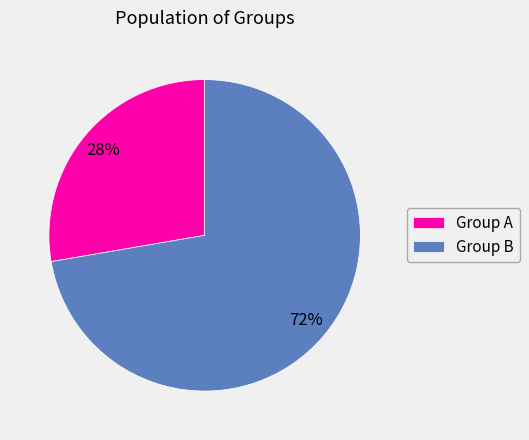

Is the sum of Group B and Group A greater than half?

Yes